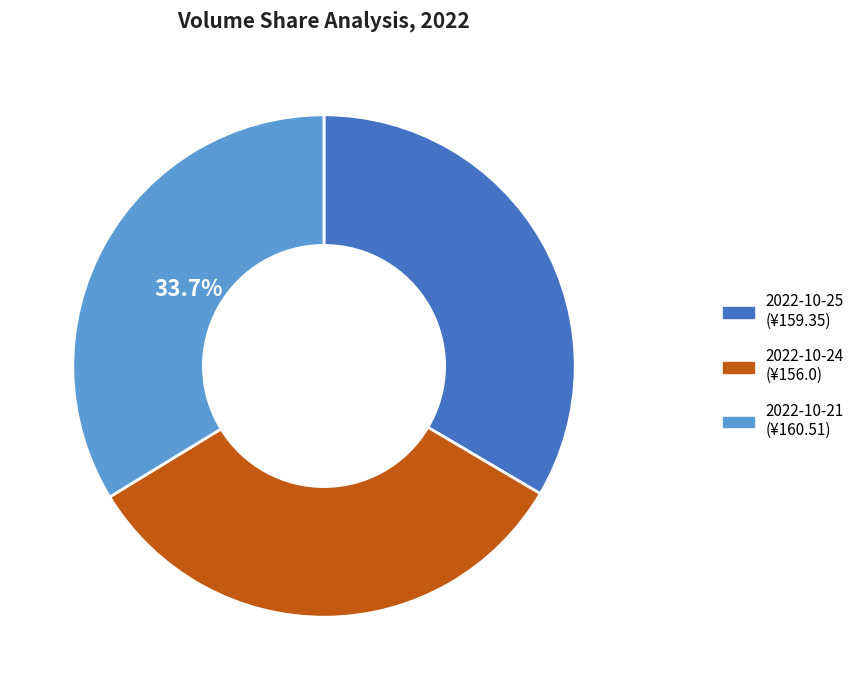

Is there any slice that represents more than half of the pie?

No